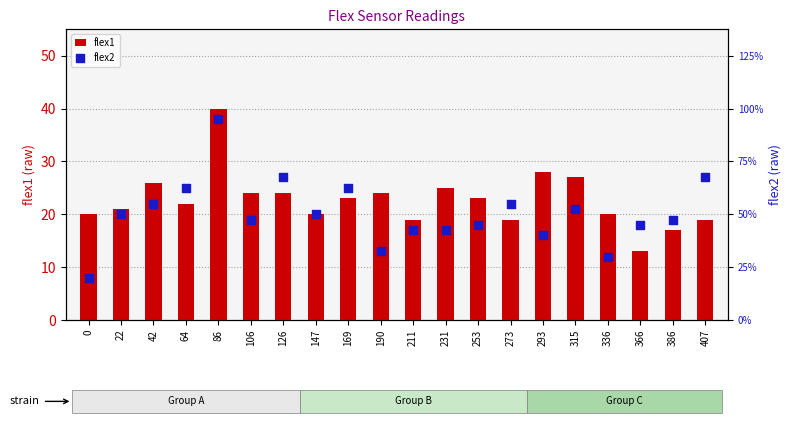

Is the value of flex1 at 336 greater than the value of flex2 at 42?

No